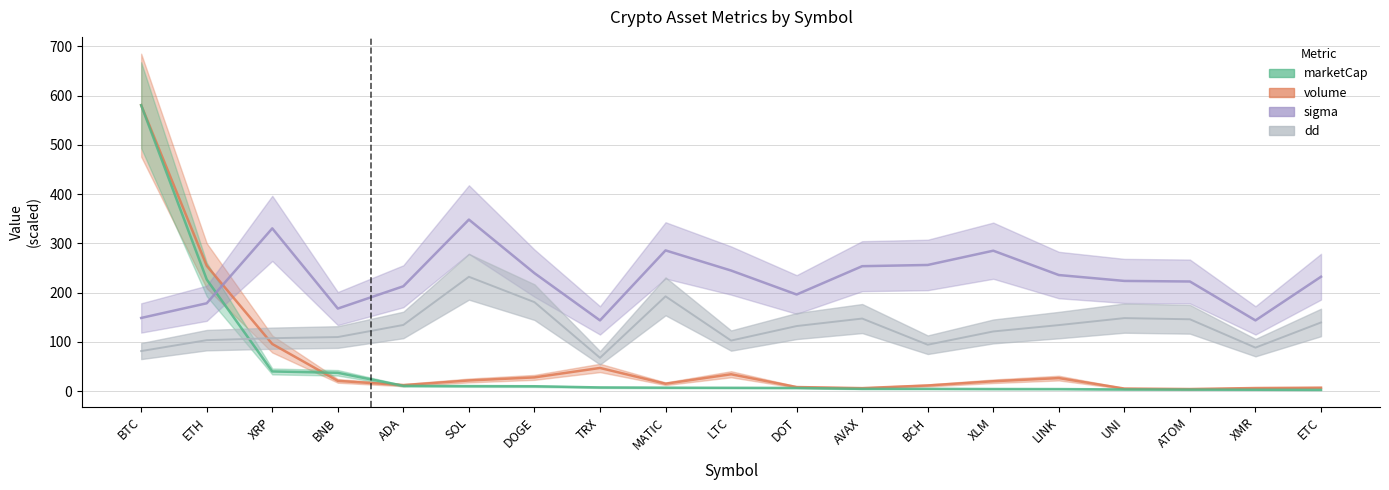

Between which two adjacent categories do volume and marketCap first intersect?

XRP and BNB